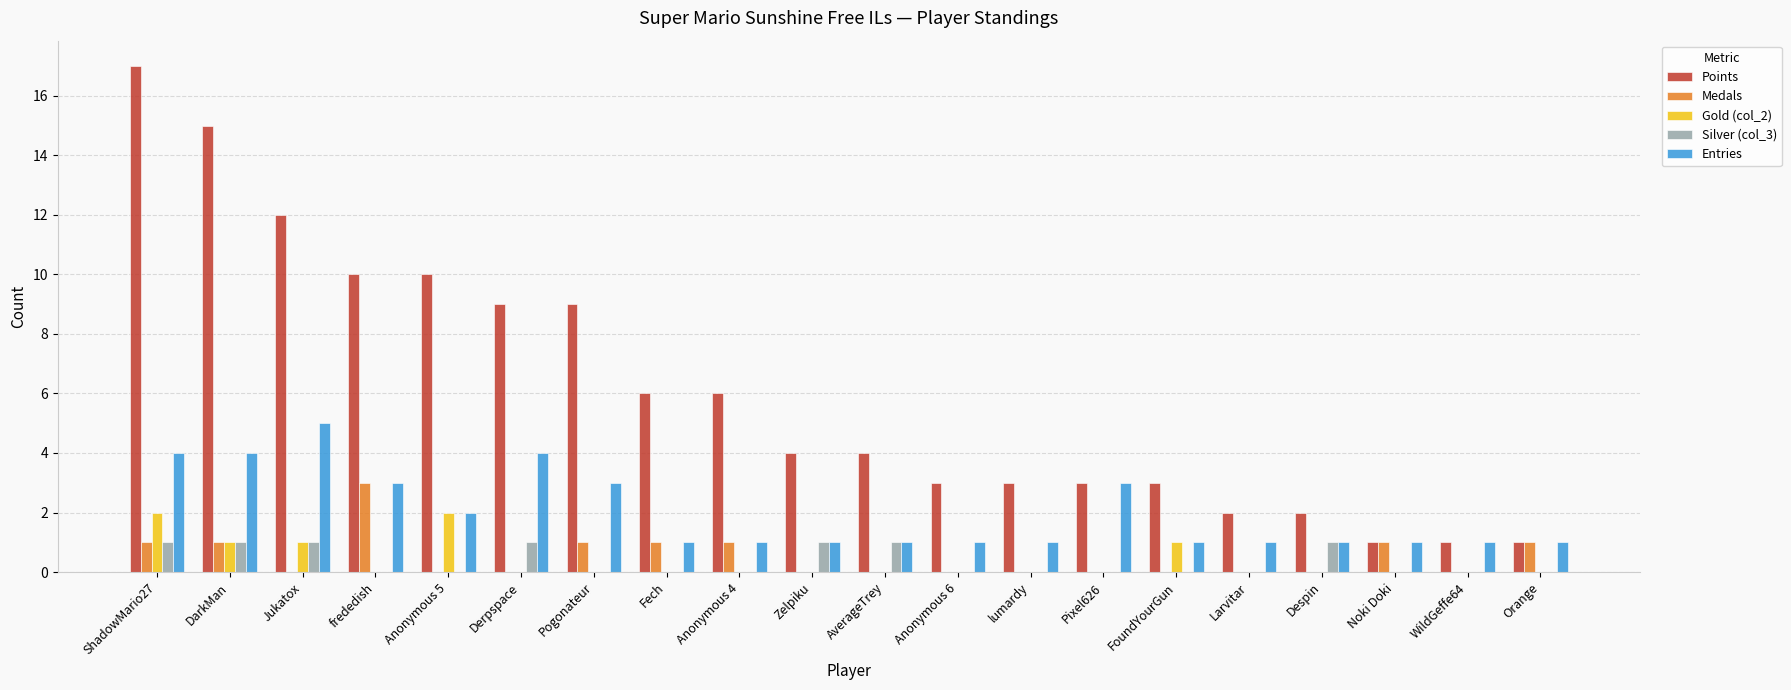

The Entries series shows 5 at Jukatox. True or false?

True